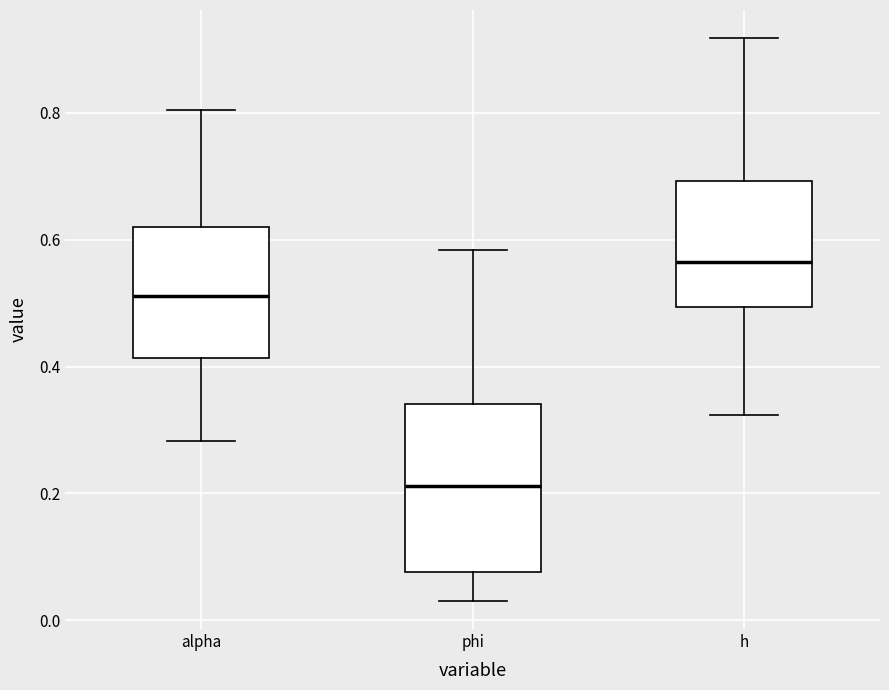

Reading left to right, read every box against the y-axis: the position of its median line, the range the box covers, and the ends of its whiskers. The values are not printed on the chart, so give them approximately, as read against the axis.

alpha: median 0.52, box 0.42 to 0.62, whiskers 0.28 to 0.80
phi: median 0.22, box 0.08 to 0.34, whiskers 0.04 to 0.58
h: median 0.56, box 0.50 to 0.70, whiskers 0.32 to 0.92